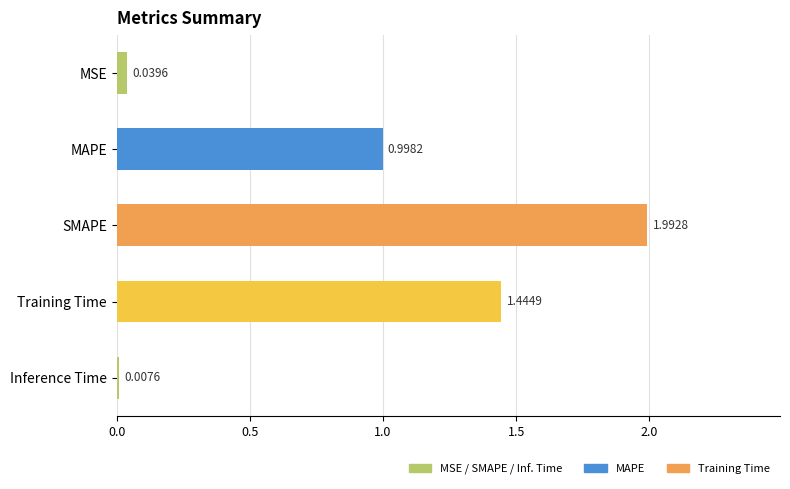

Rank the categories by value from highest to lowest.

SMAPE, Training Time, MAPE, MSE, Inference Time